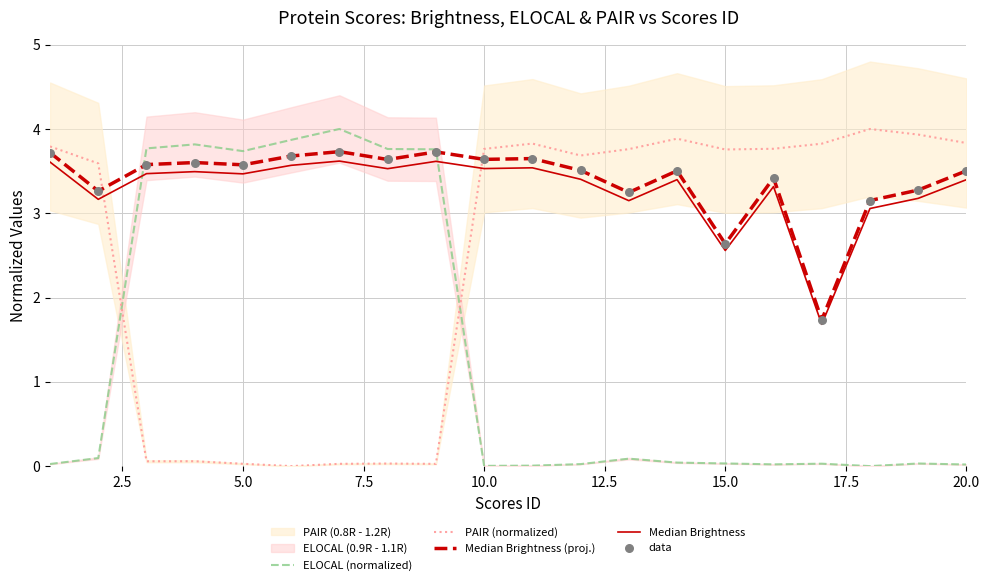

How many intersections are there between PAIR (normalized) and ELOCAL (normalized)?

2